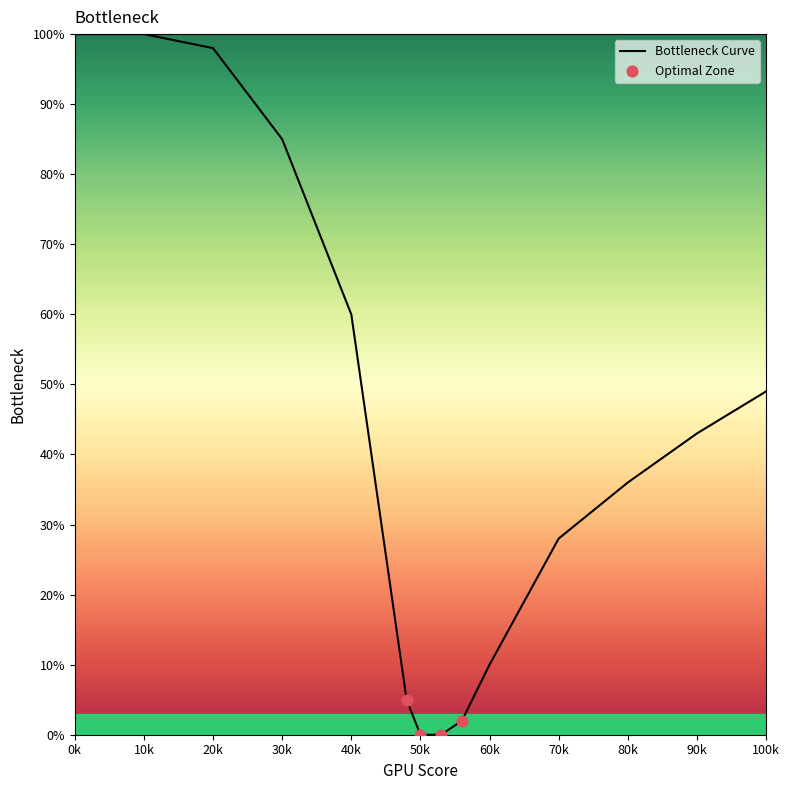

What is the greatest value displayed?

100